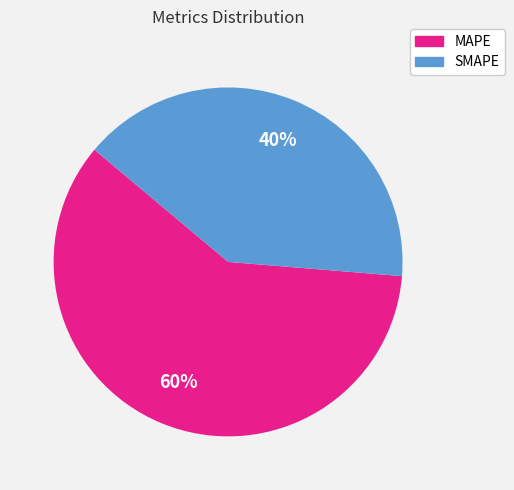

To the nearest percent, what is the combined percentage of SMAPE and MAPE?

100%